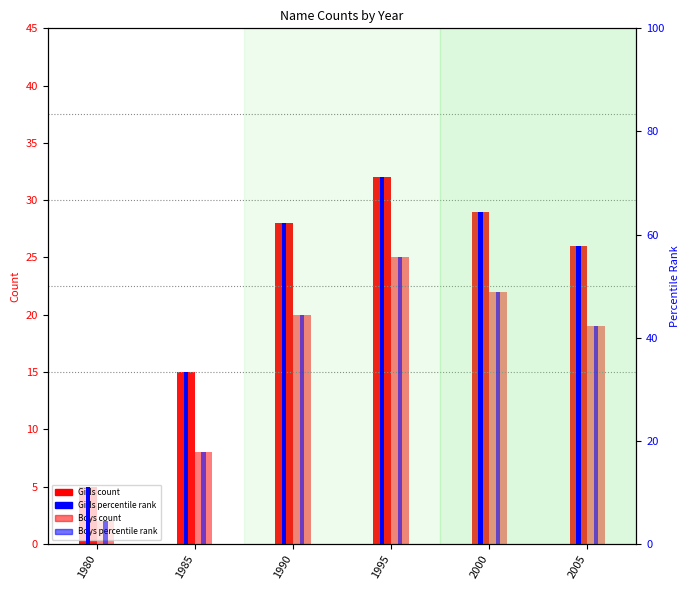

At 1980, list the series in order from largest to smallest.

Girls percentile rank, Girls count, Boys percentile rank, Boys count